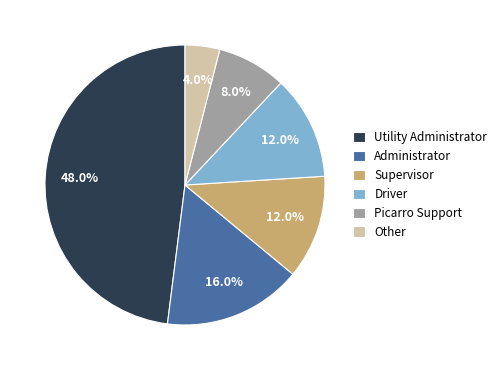

Does any single category account for the majority?

No